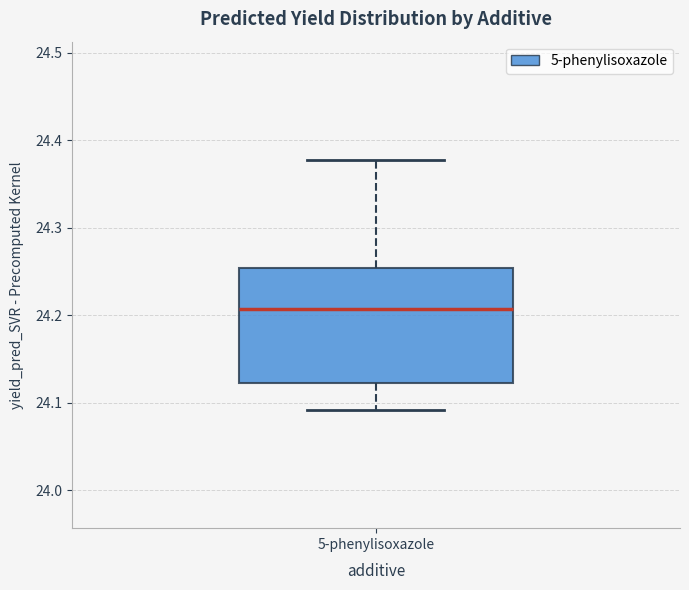

Where does the median line of the box for 5-phenylisoxazole sit on the y-axis? The values are not printed on the chart, so give them approximately, as read against the axis.

24.21